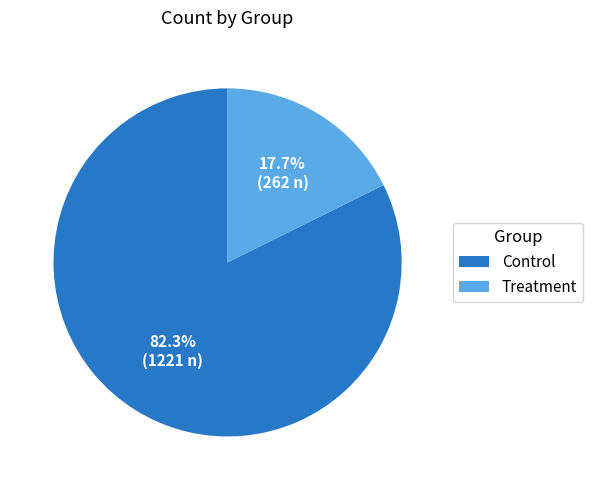

The Treatment slice represents 32% of the pie. True or false?

False